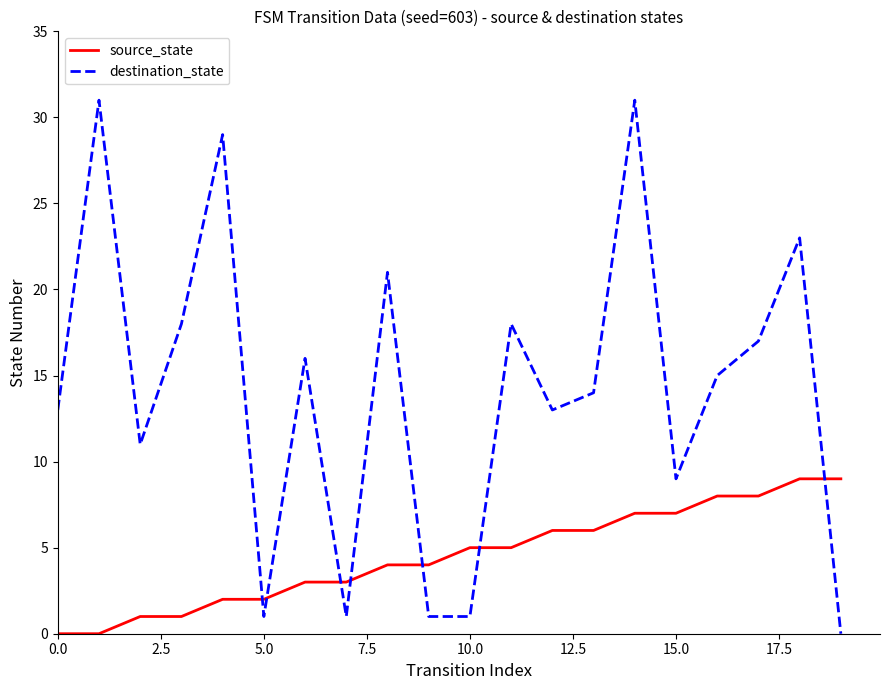

Rank the series by their maximum value, from highest to lowest.

destination_state, source_state